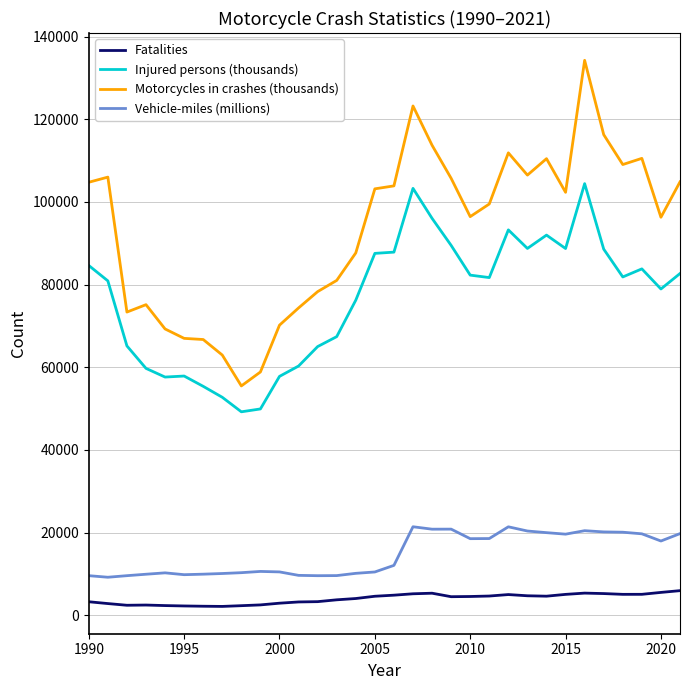

True or false: Injured persons (thousands) and Fatalities intersect in this chart.

False